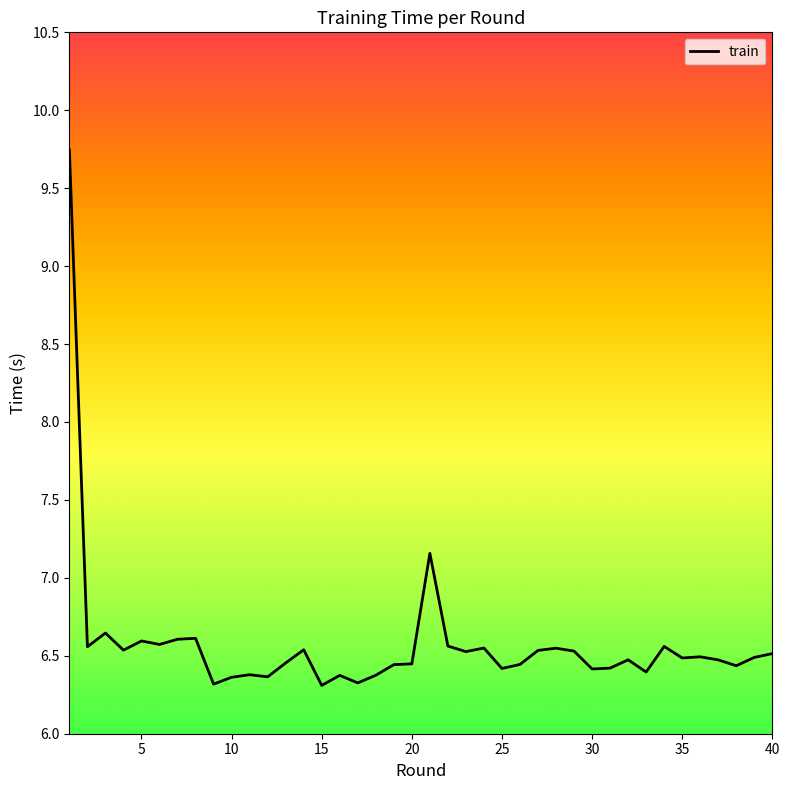

What is the difference between the maximum and minimum values?

3.4